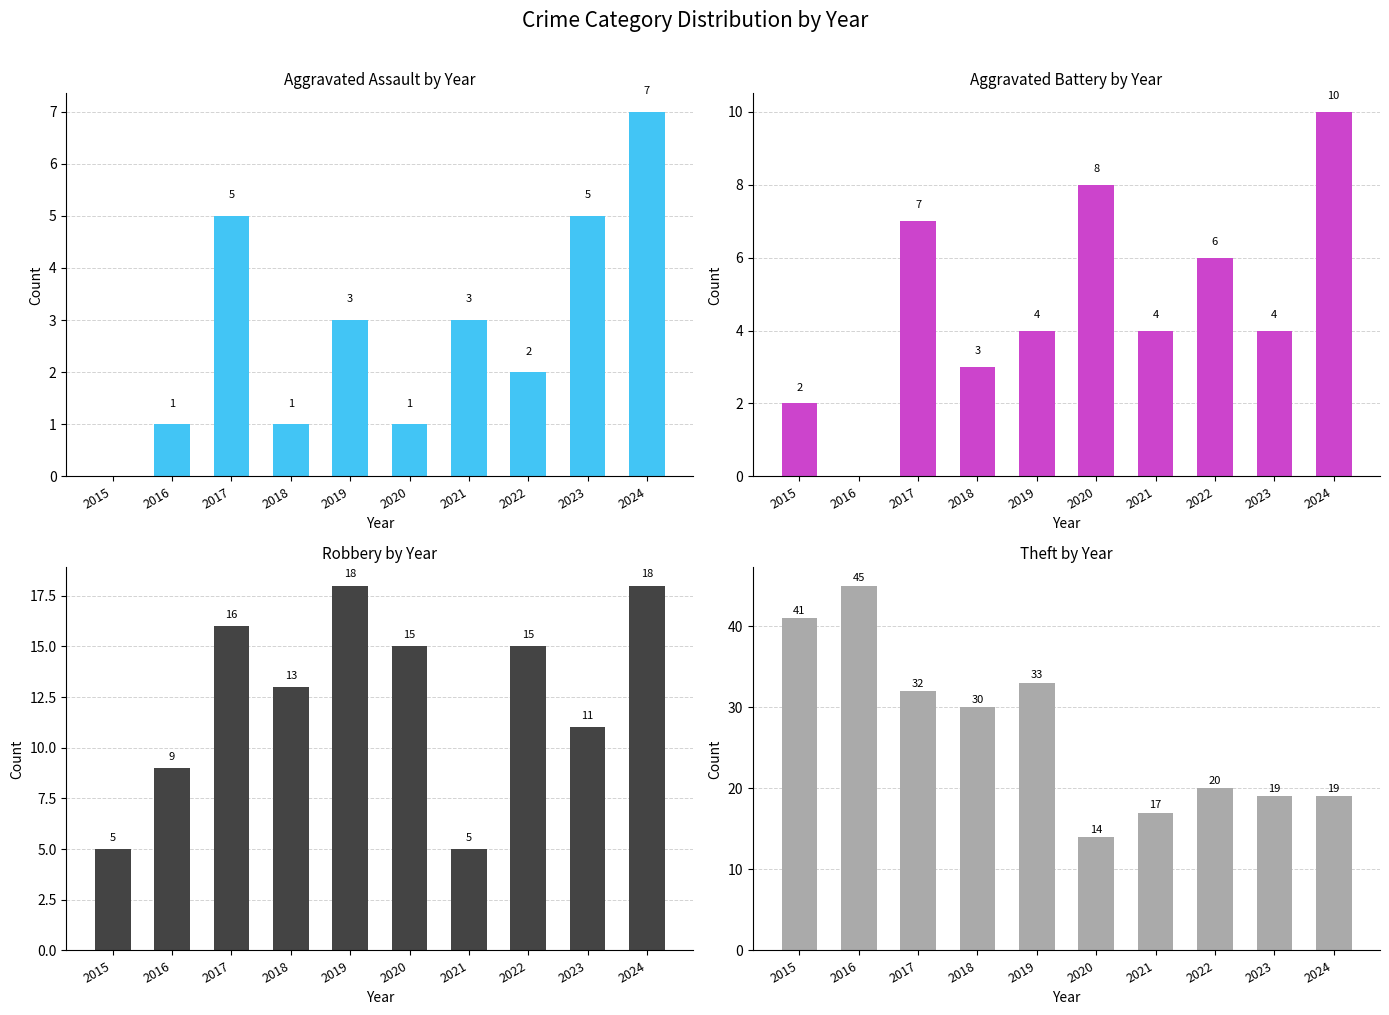

How many values in the Theft series are below 30?

5